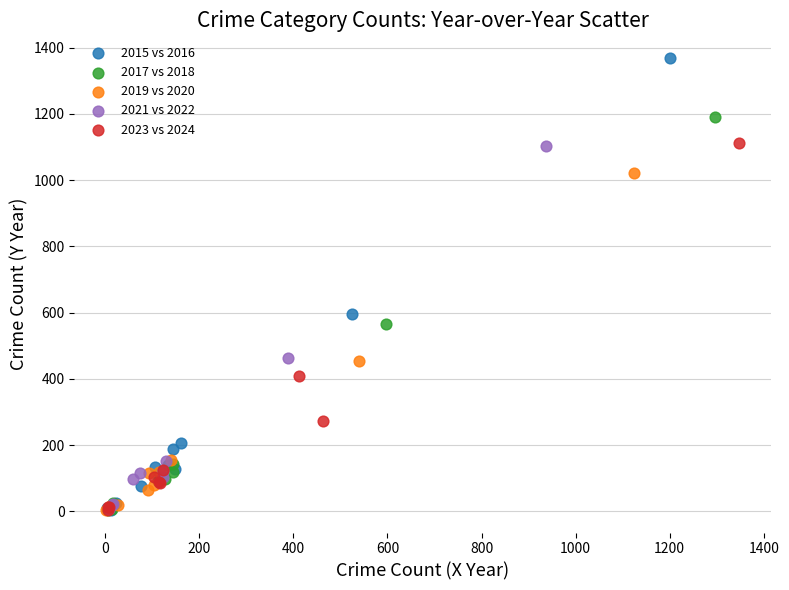

Which series has the widest spread of Y values?

2015 vs 2016